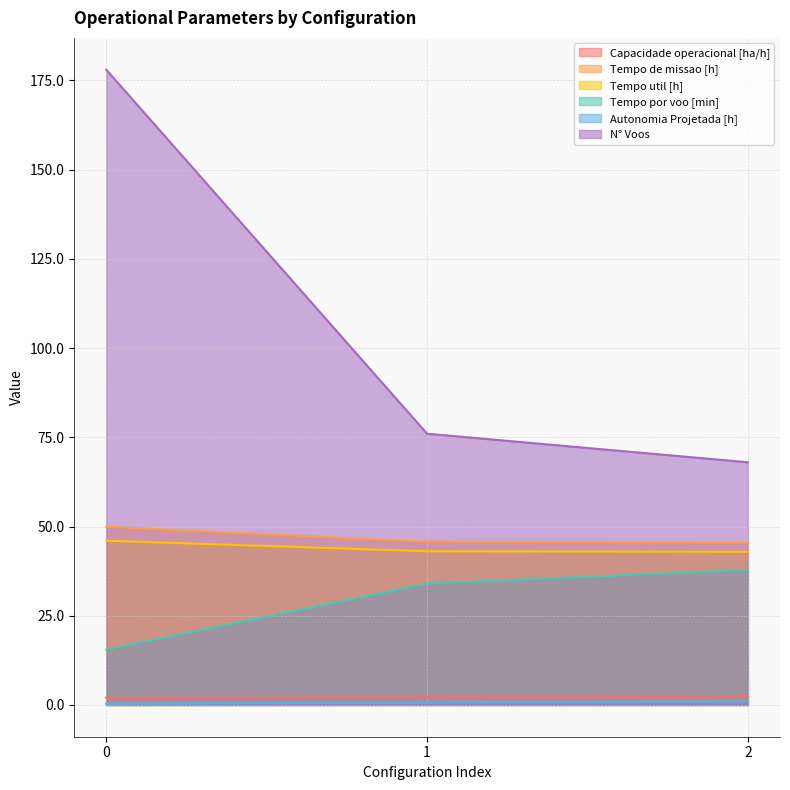

Does the chart have visible grid lines?

Yes